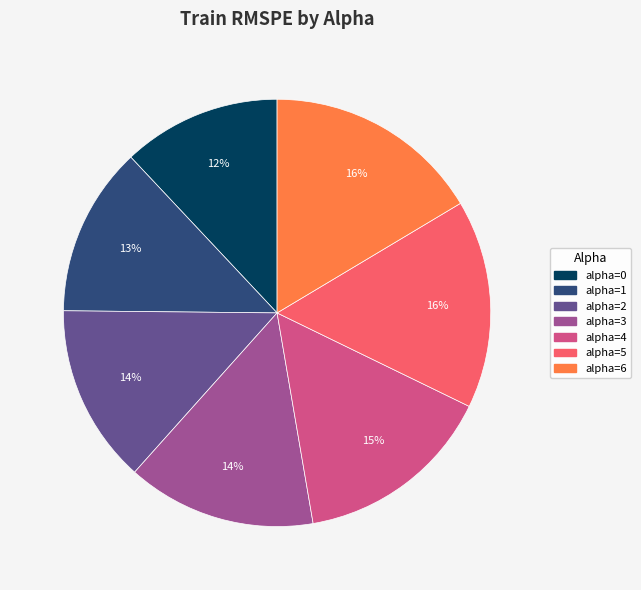

Is there a majority slice in this chart?

No